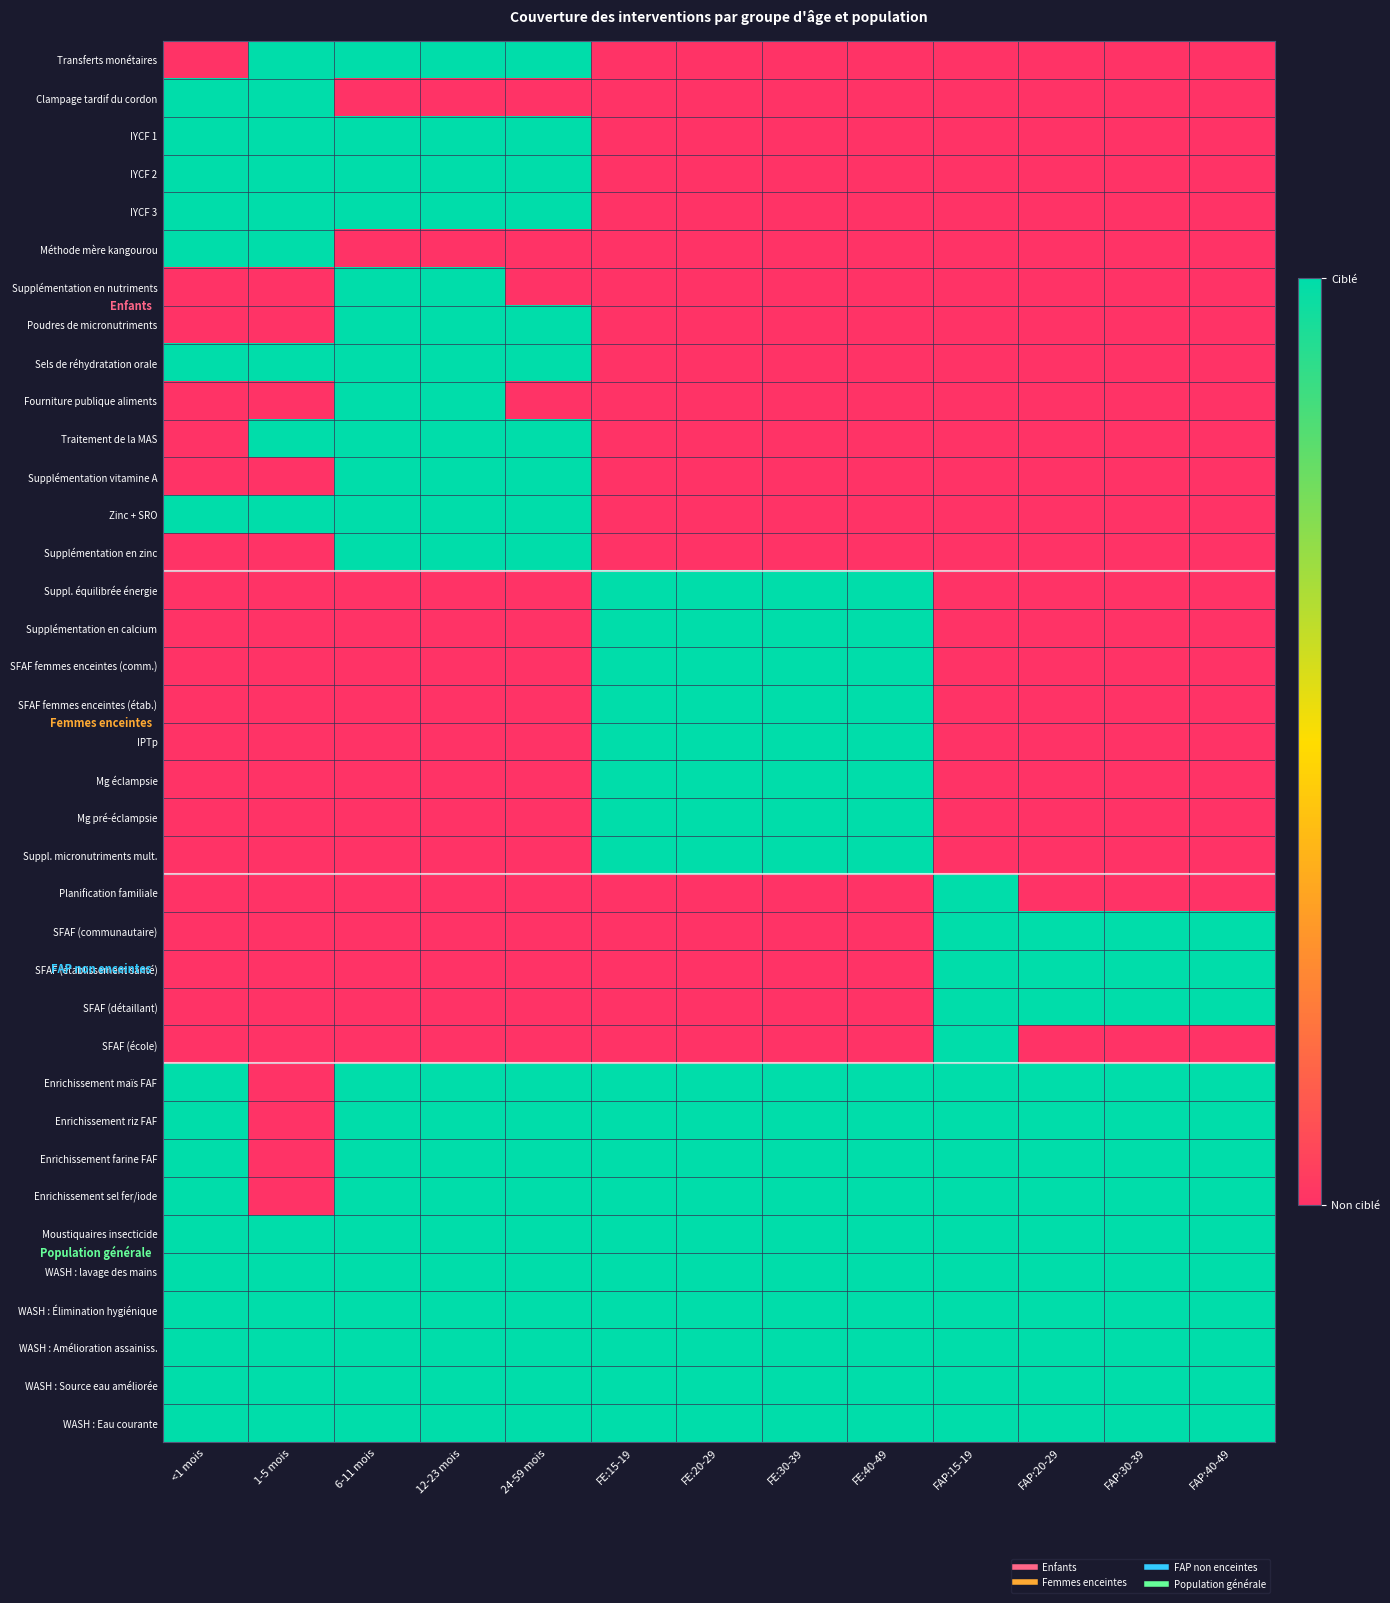

What is the greatest value displayed?

1